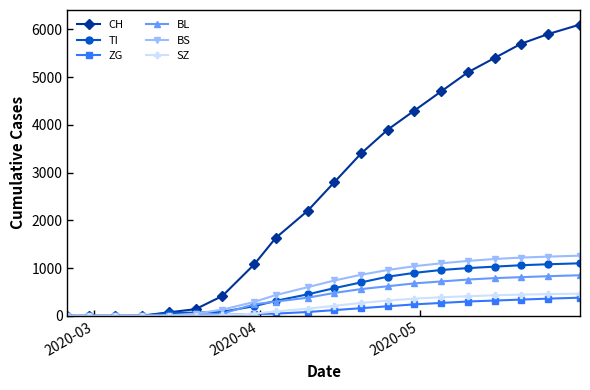

What is the greatest value displayed?

6100